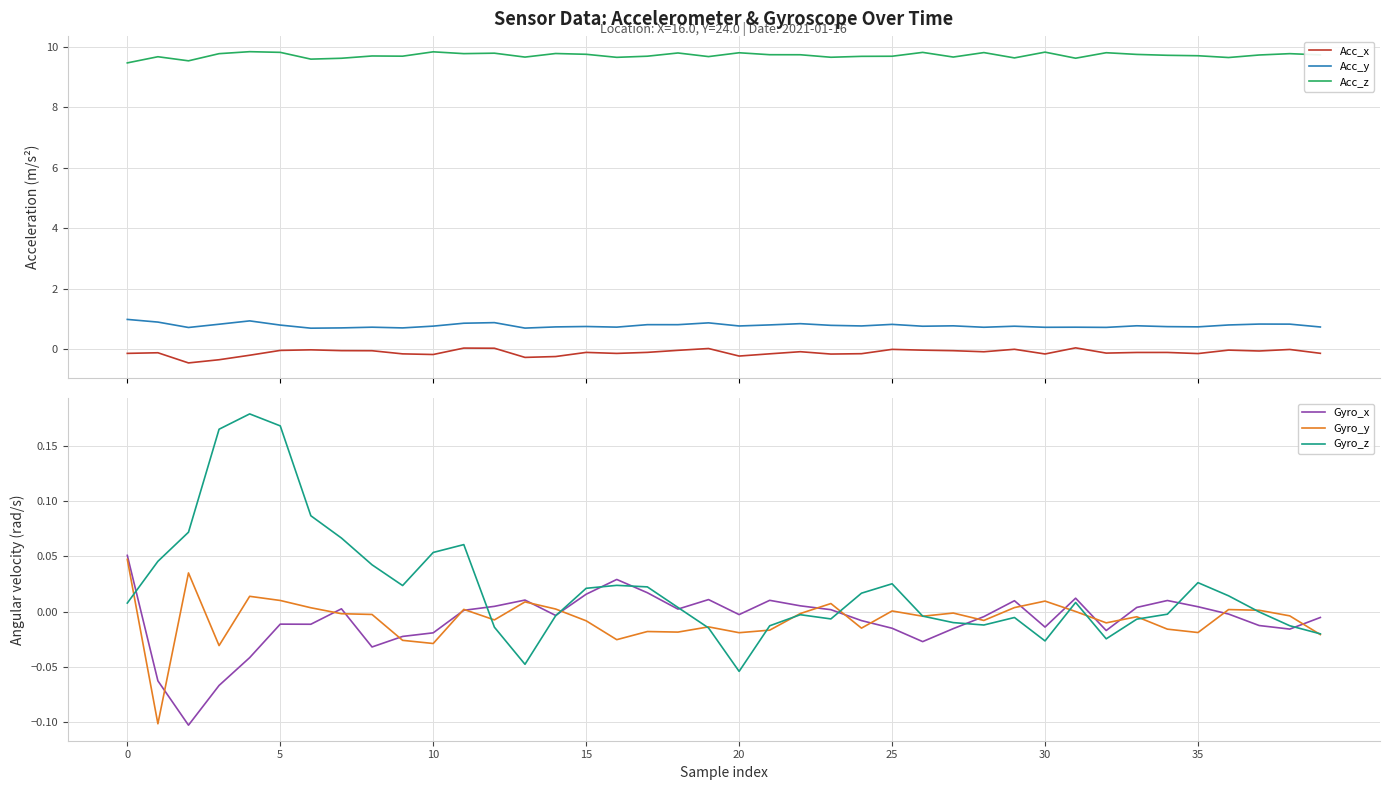

Is the value of Gyro_y at 17 greater than the value of Acc_z at 31?

No